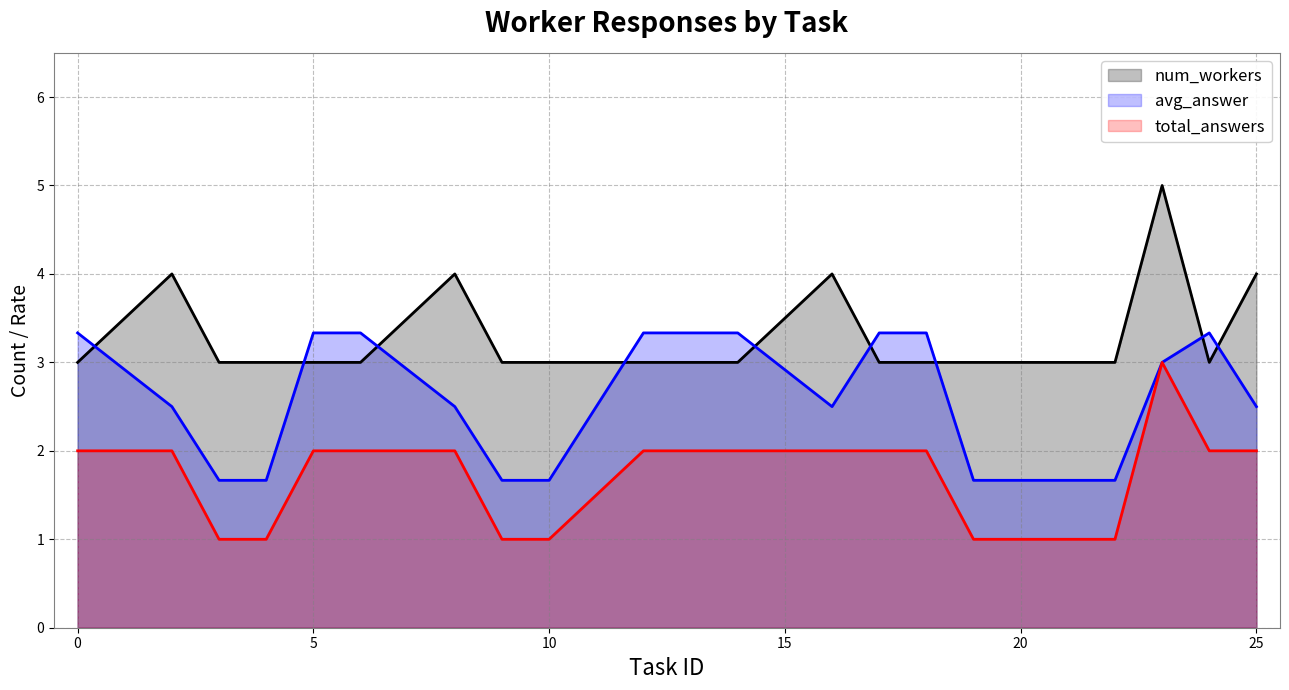

Reading left to right, what are all the values shown in this chart?

num_workers: 3.0	4.0	3.0	3.0	3.0	3.0	4.0	3.0	3.0	3.0	3.0	4.0	3.0	3.0	3.0	3.0	3.0	5.0	3.0	4.0
avg_answer: 3.3	2.5	1.7	1.7	3.3	3.3	2.5	1.7	1.7	3.3	3.3	2.5	3.3	3.3	1.7	1.7	1.7	3.0	3.3	2.5
total_answers: 2.0	2.0	1.0	1.0	2.0	2.0	2.0	1.0	1.0	2.0	2.0	2.0	2.0	2.0	1.0	1.0	1.0	3.0	2.0	2.0